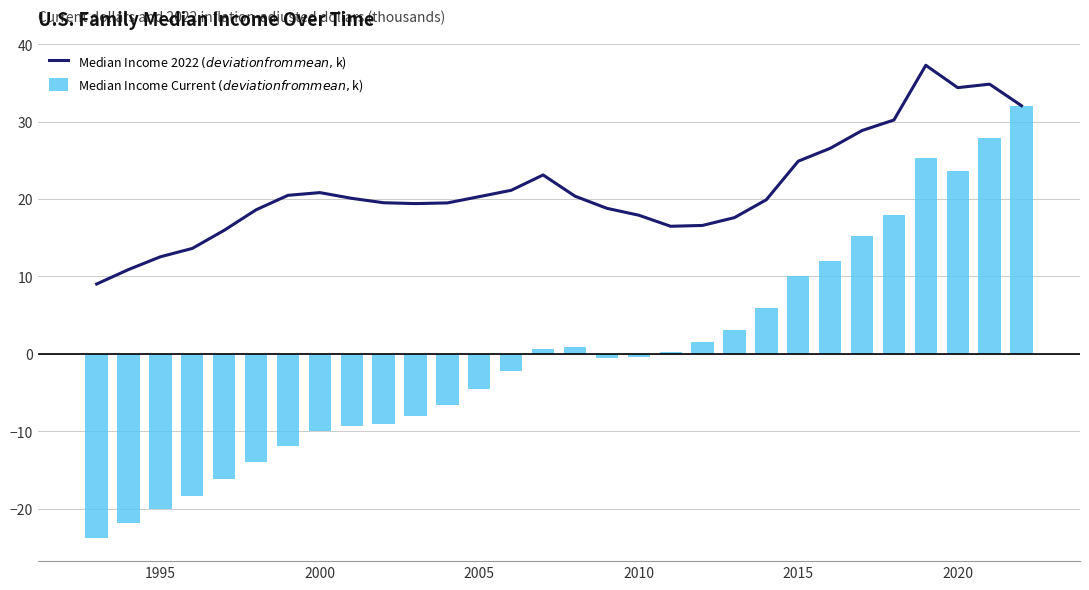

Which series has the largest total across all categories?

Median Income 2022 $ (deviation from mean, $k)